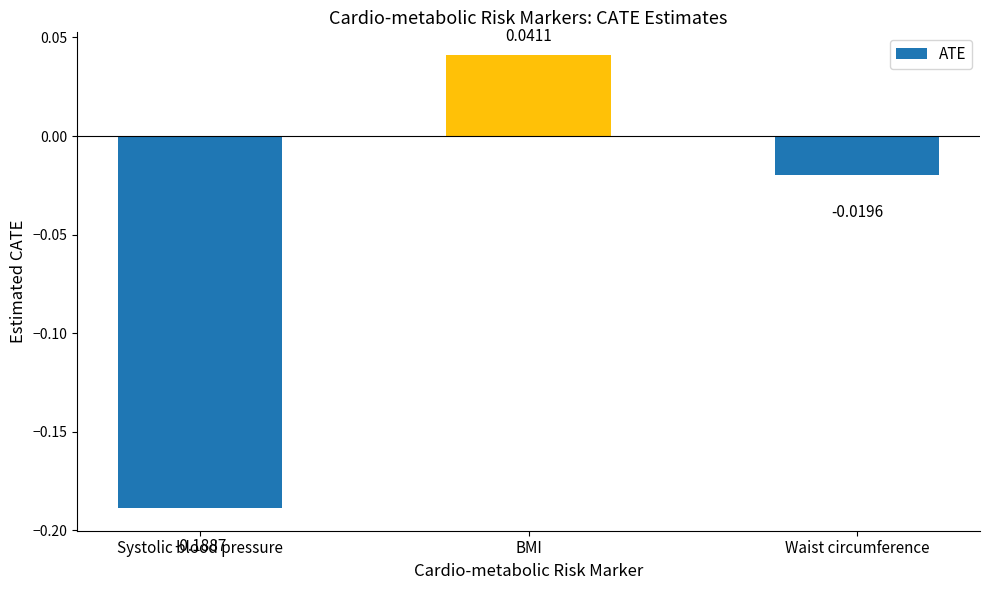

Which category has the lowest value across all series?

Systolic blood pressure